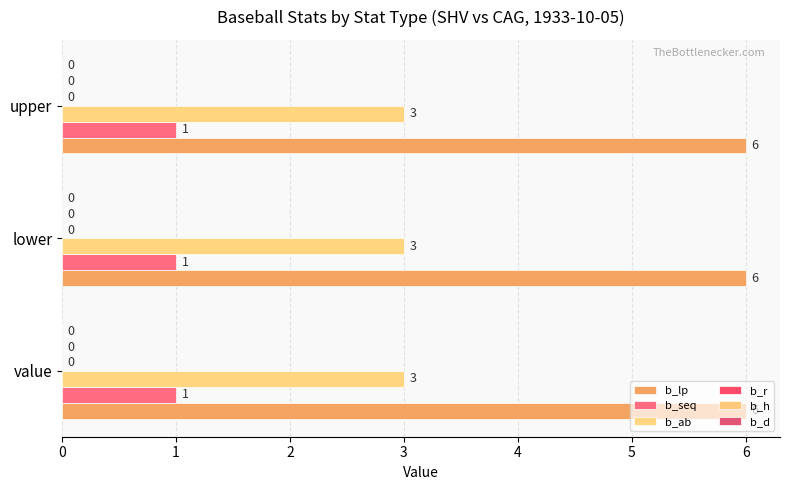

What is the total value across all series at lower?

10